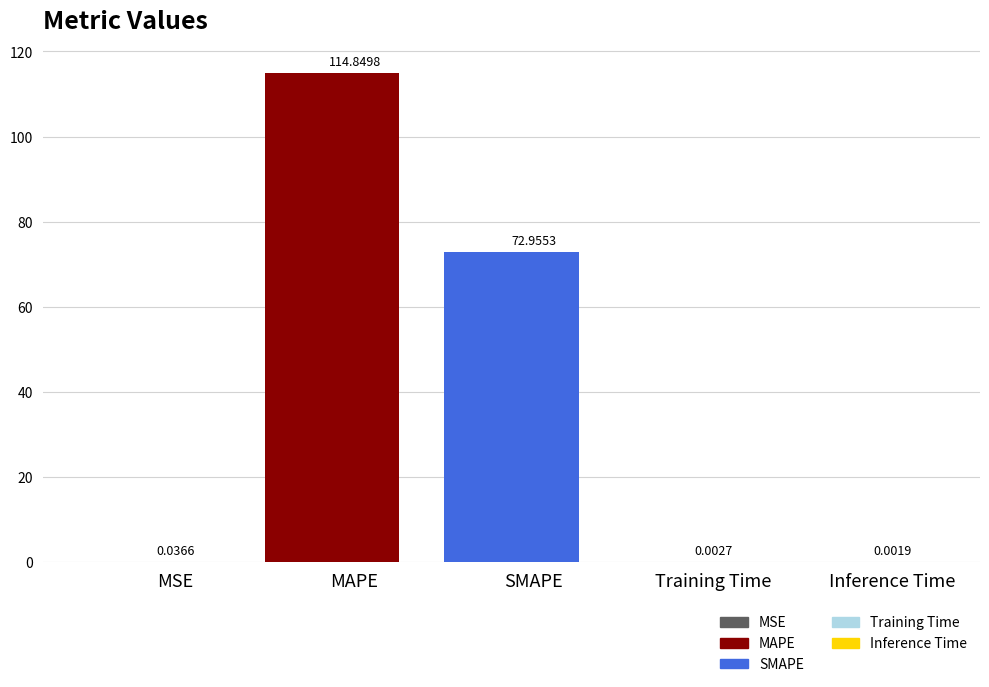

Are the bars horizontal?

No